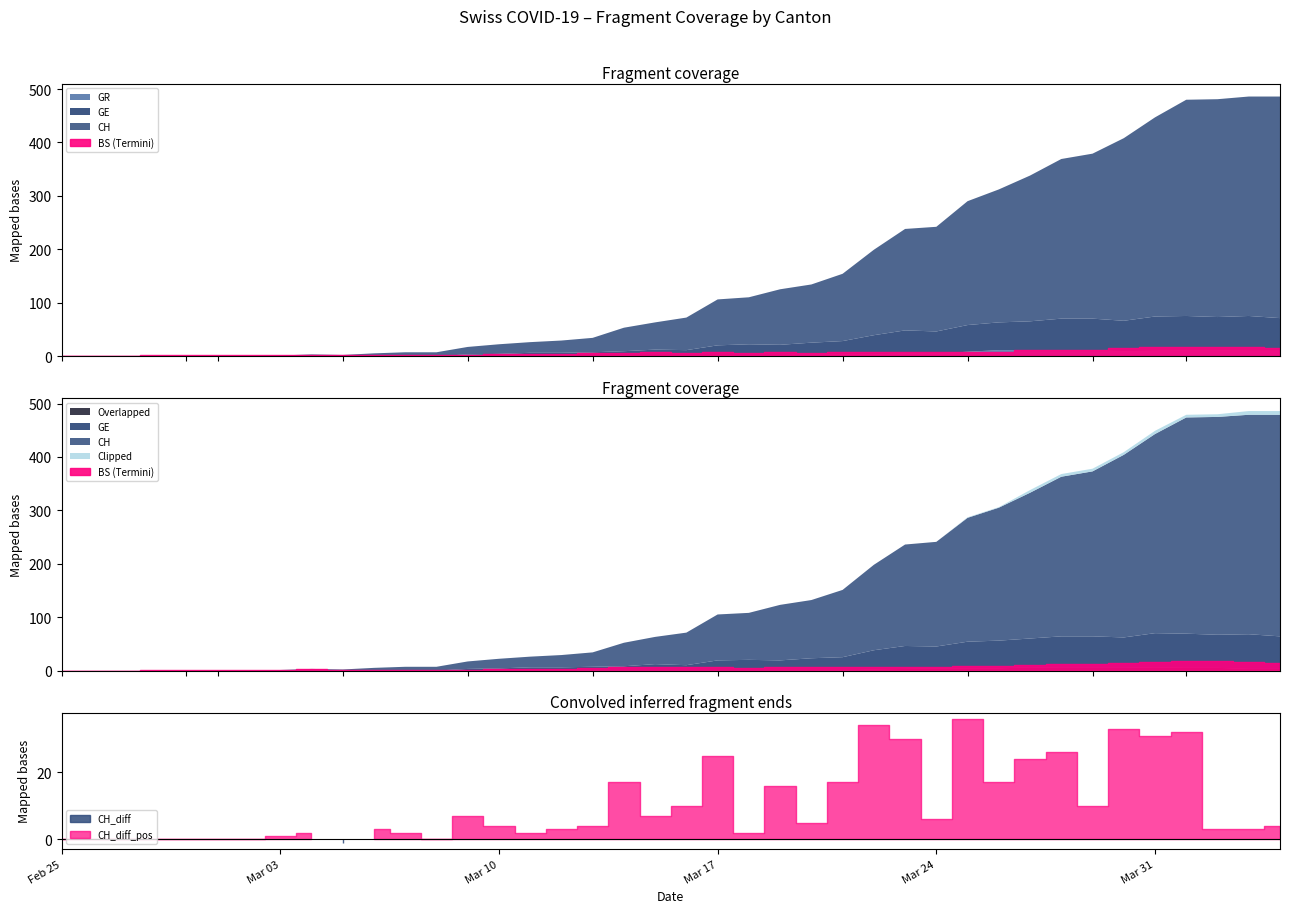

True or false: BS has more than 0 points higher than both neighbors.

True